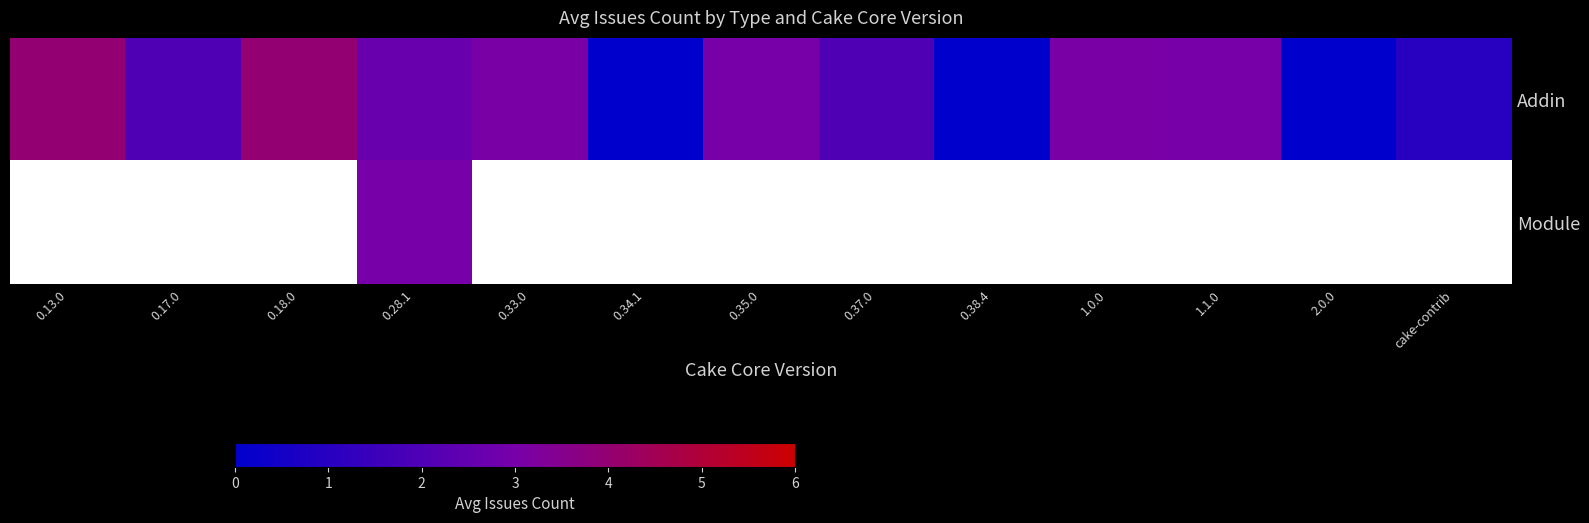

What is the maximum value shown in the chart?

4.0